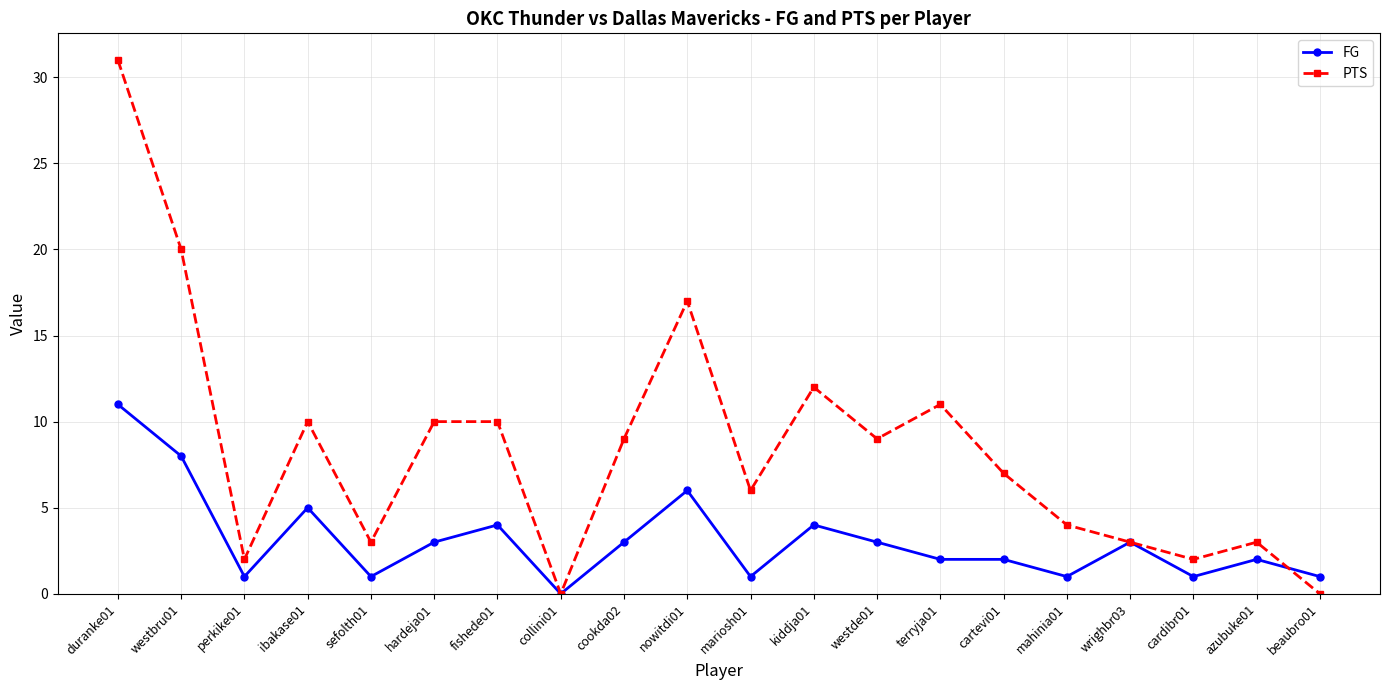

Which series has the largest range (max minus min)?

PTS